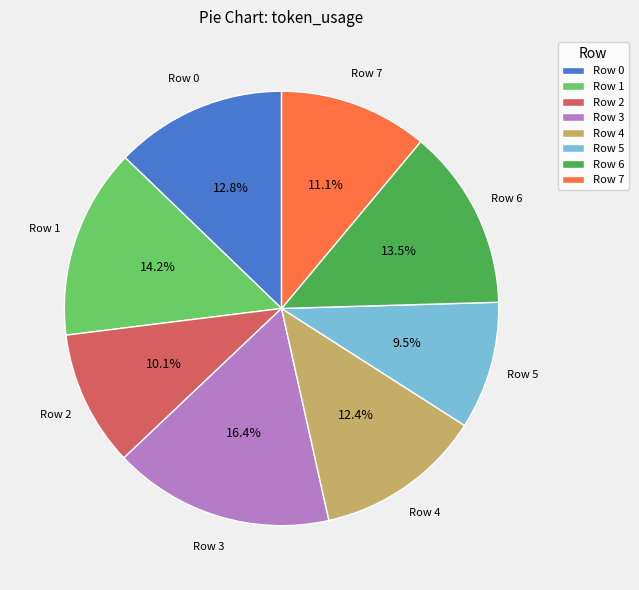

Approximately how many times larger is the value at Row 7 compared to Row 1?

0.8